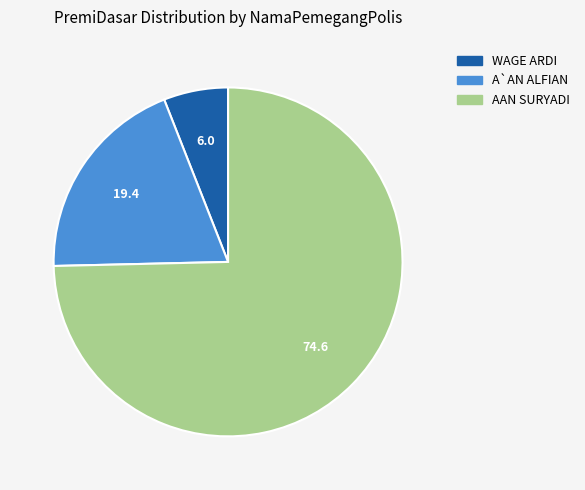

Which category has the smallest portion of the pie?

WAGE ARDI